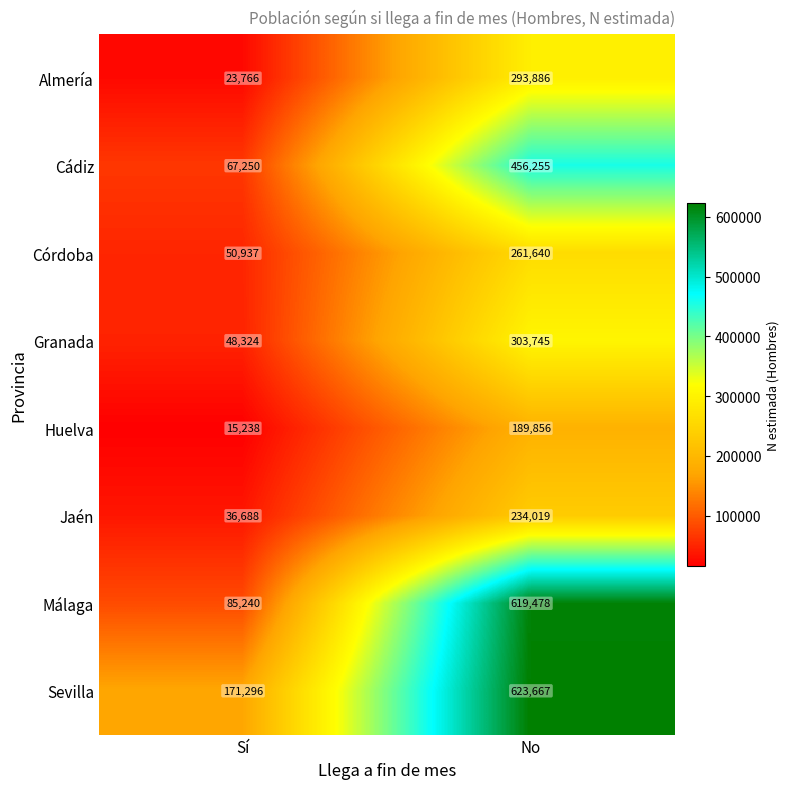

Which series changed the most between Sí and No?

Málaga